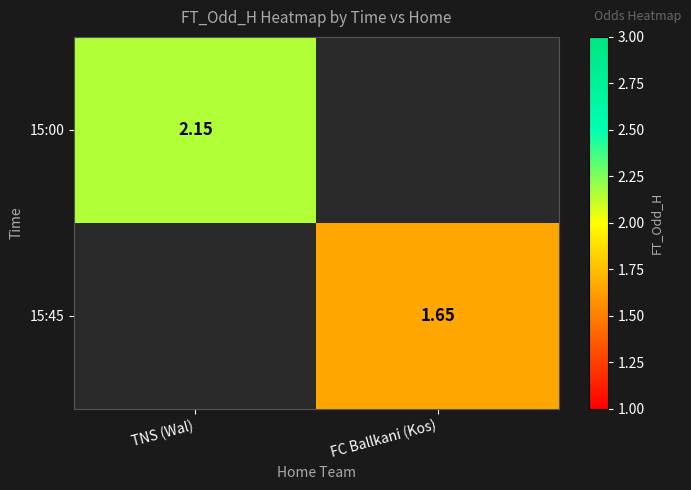

Rank the series by their maximum value, from highest to lowest.

15:00, 15:45